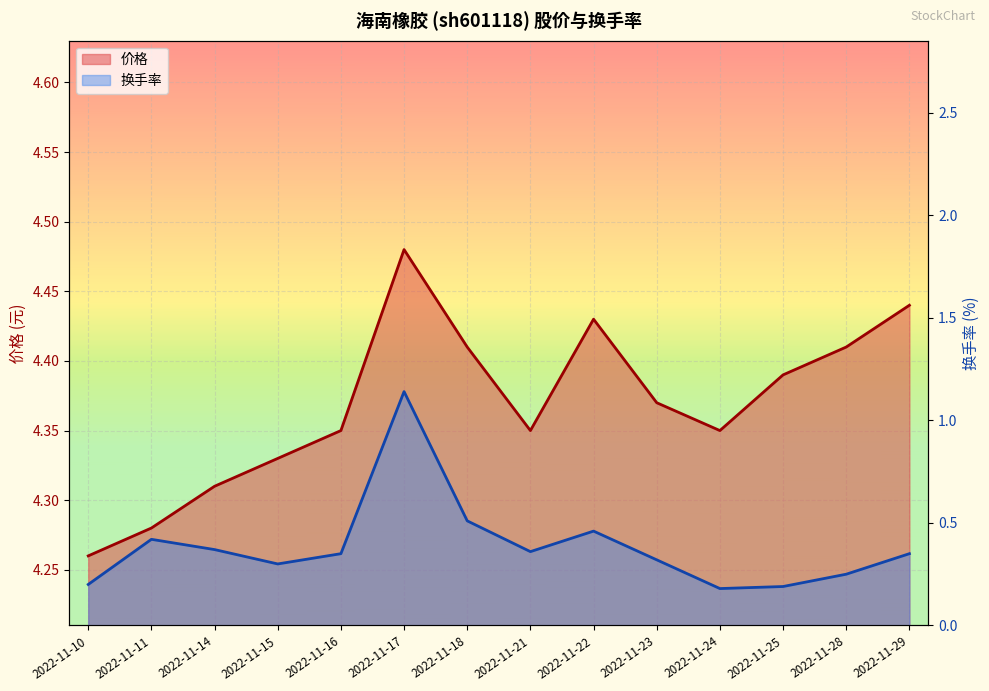

In 换手率, how many points are lower than both neighbors (excluding endpoints)?

3